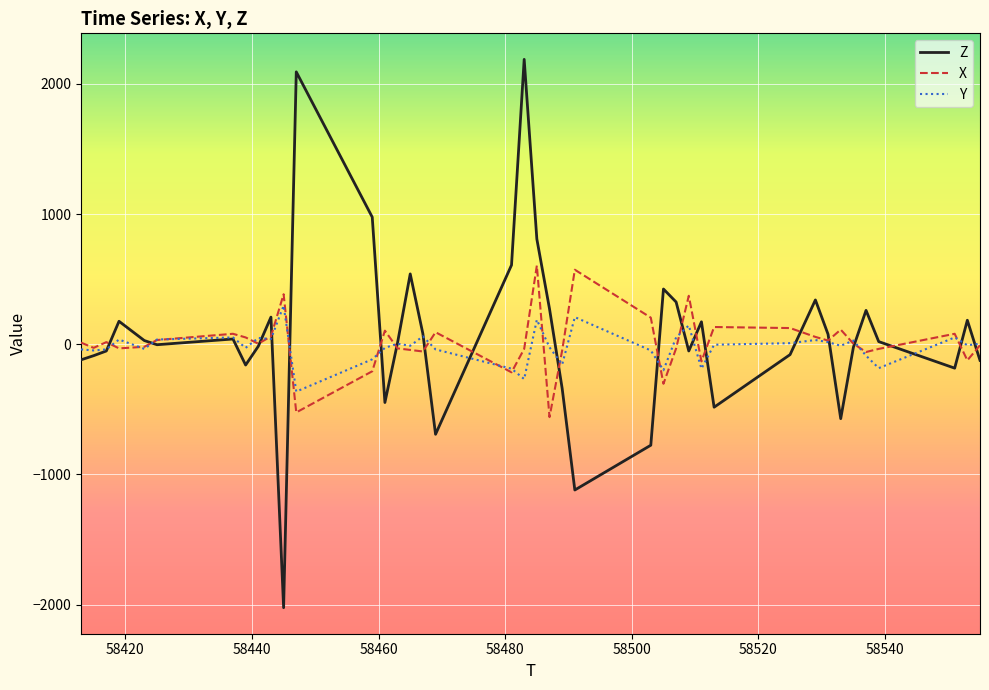

How many times do Z and X cross each other?

20